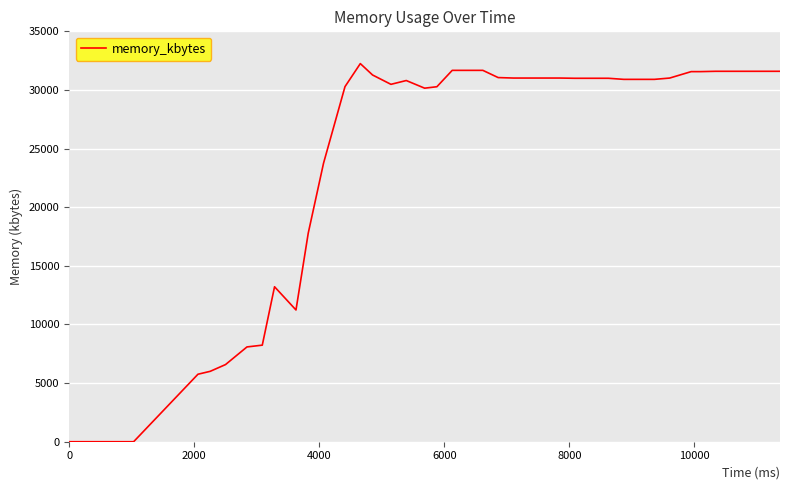

What is the greatest value displayed?

32248